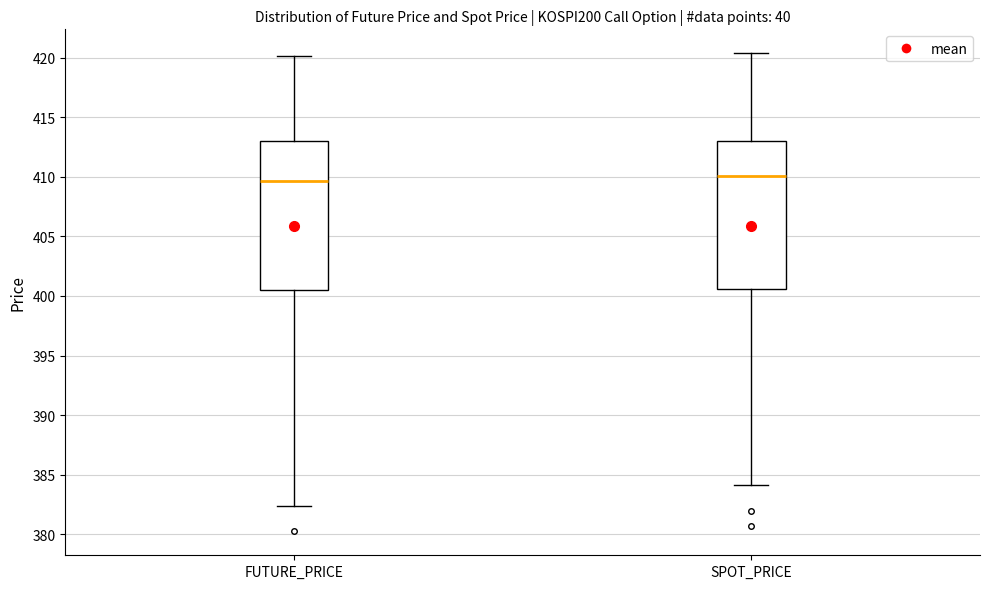

Where does the lower whisker of the box for SPOT_PRICE end on the y-axis? The values are not printed on the chart, so give them approximately, as read against the axis.

384.0